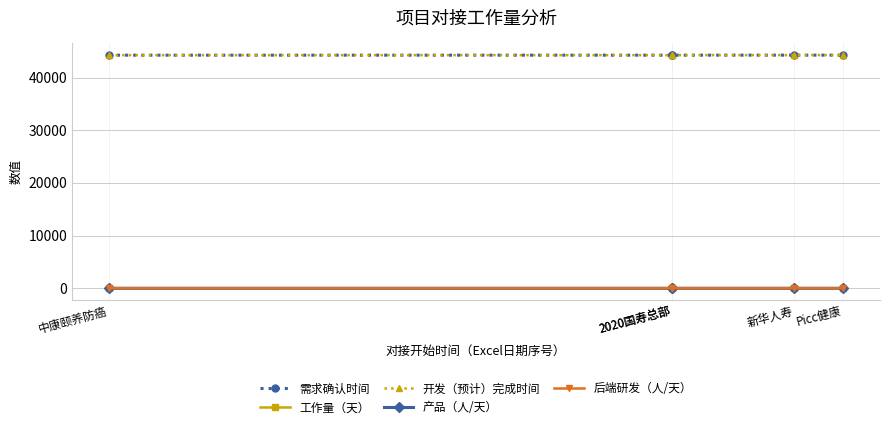

True or false: 工作量（天） has more than 2 points higher than both neighbors.

False